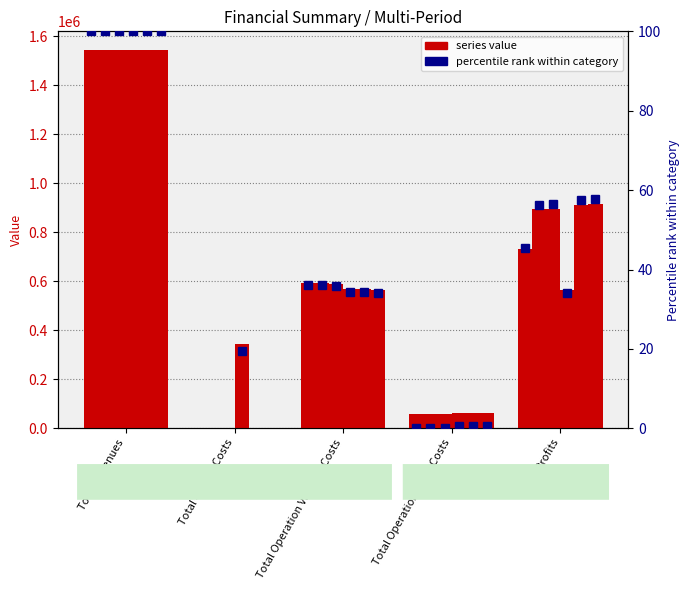

At which category is the sum across all series the highest?

Total Revenues